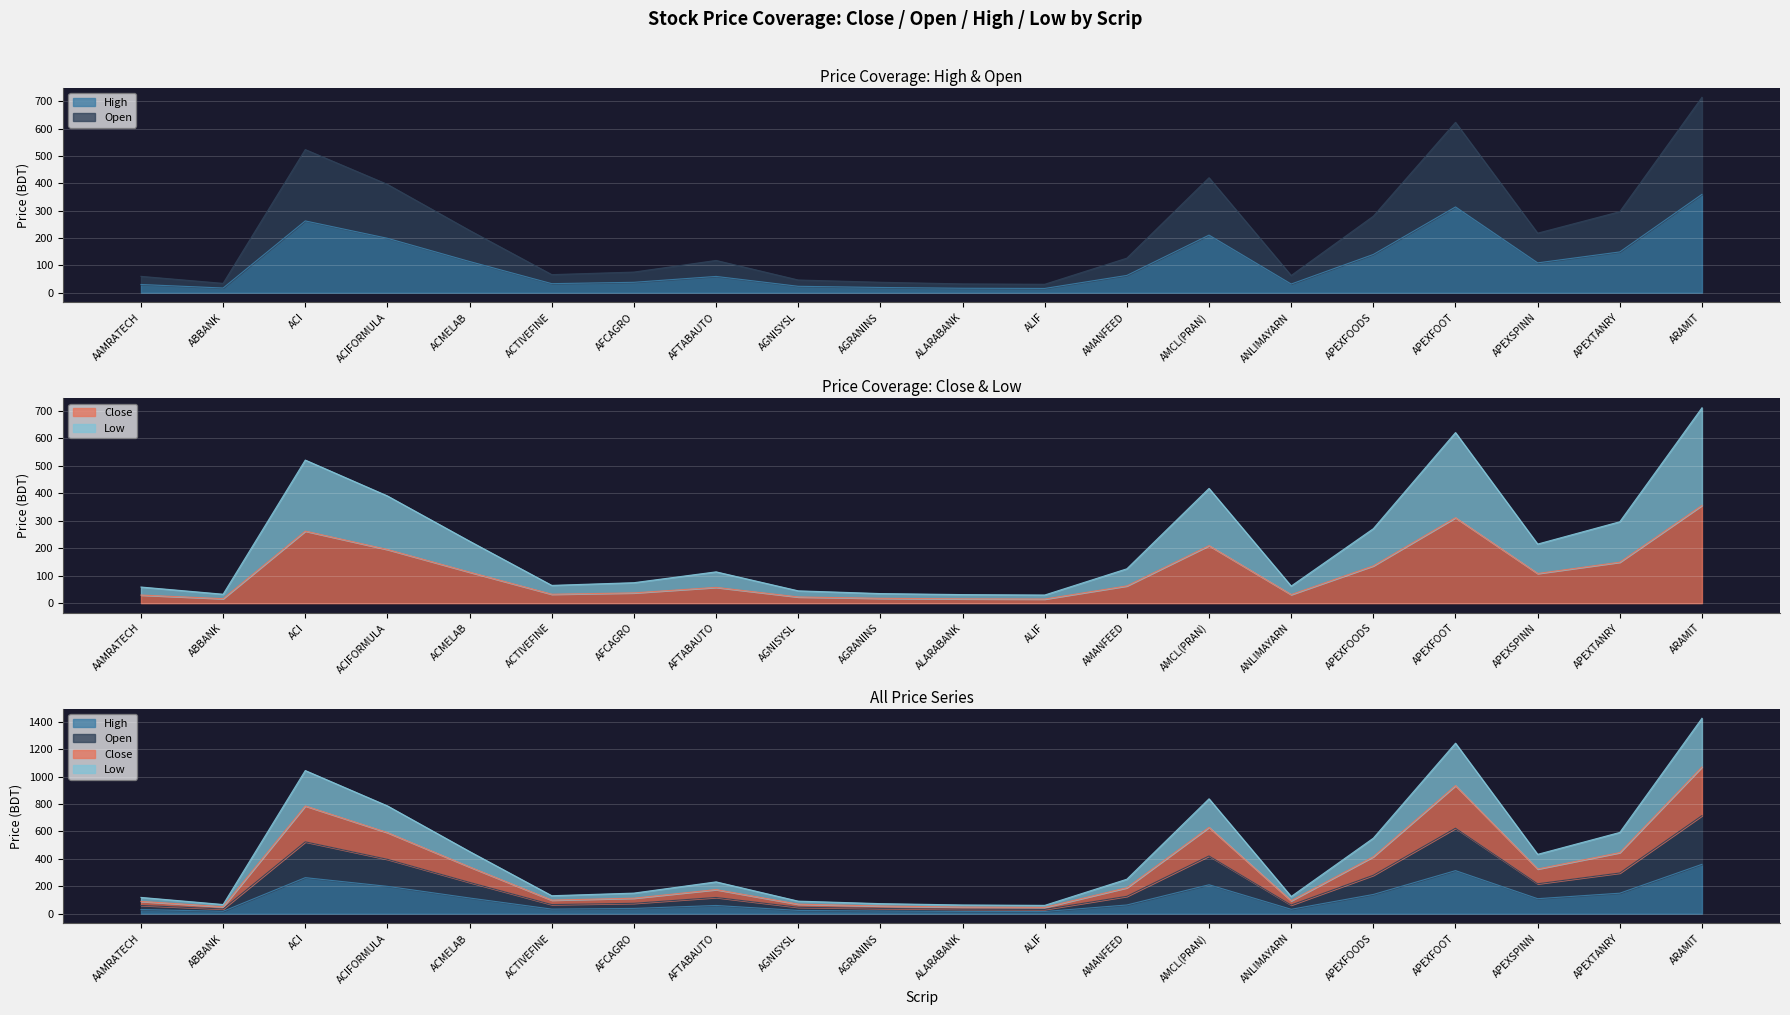

Which label corresponds to the largest value in the chart?

ARAMIT